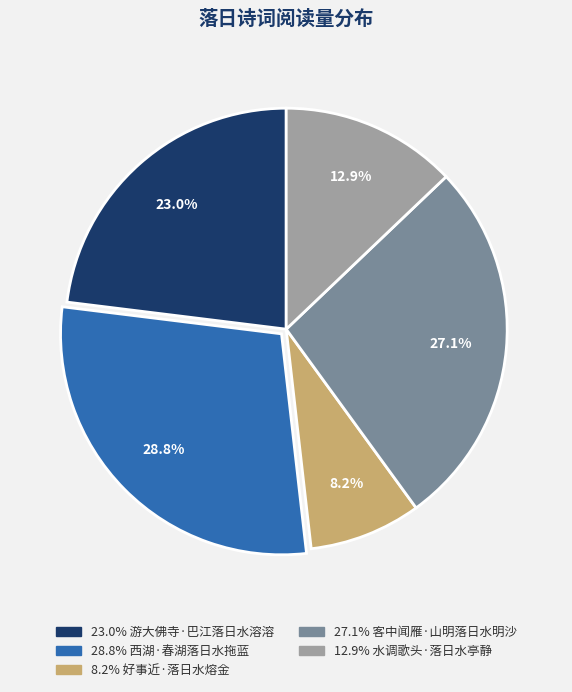

How many slices are in this pie chart?

5